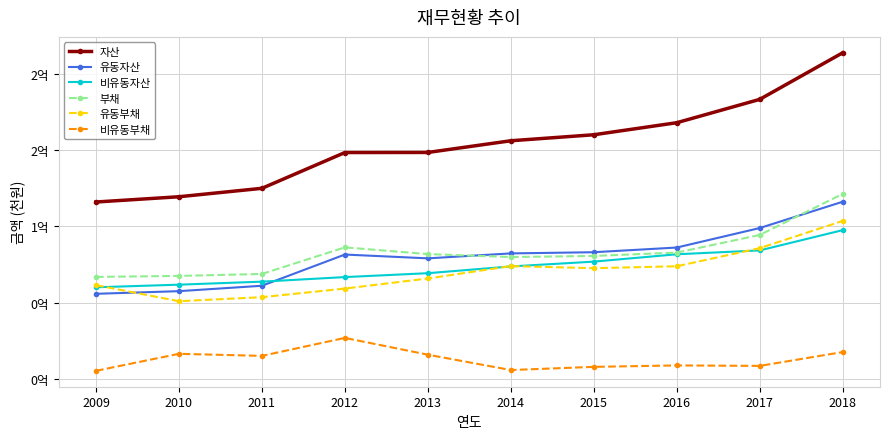

Rank the series by their maximum value, from highest to lowest.

자산, 부채, 유동자산, 유동부채, 비유동자산, 비유동부채